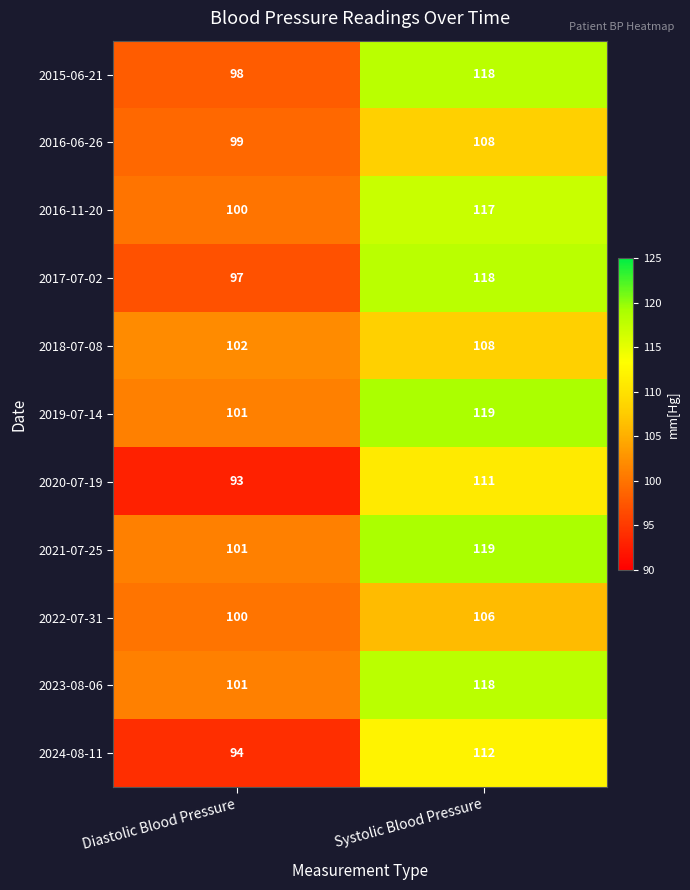

At which category is the sum across all series the highest?

Systolic Blood Pressure